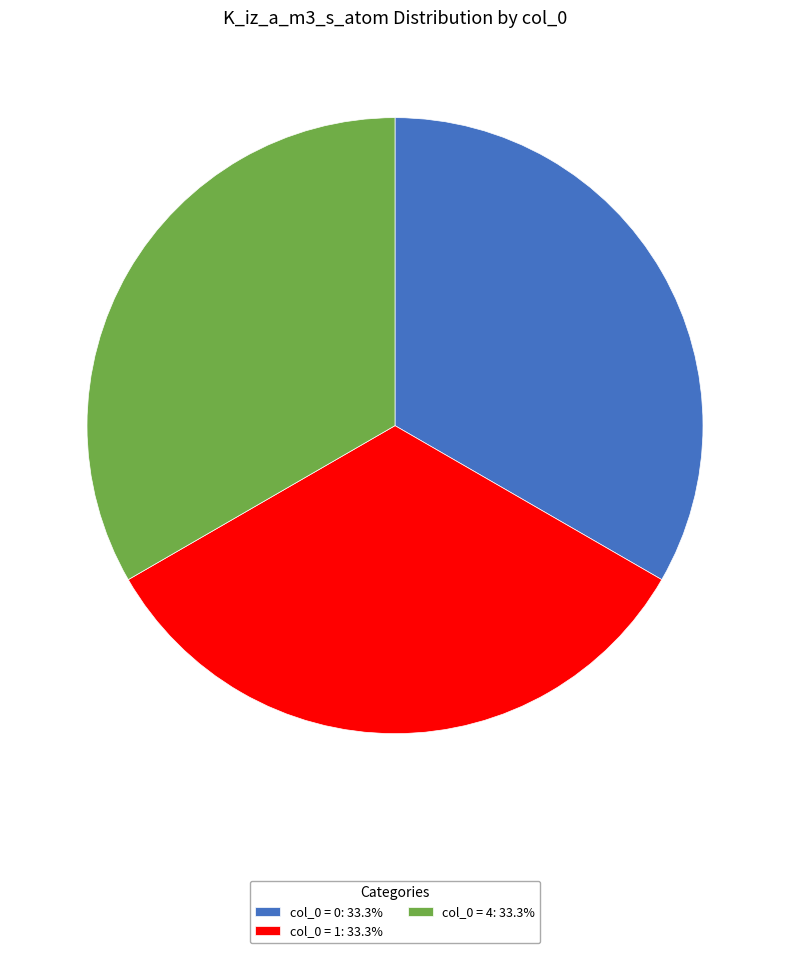

Does col_0 = 4: 33.3% represent more than half of the total?

No